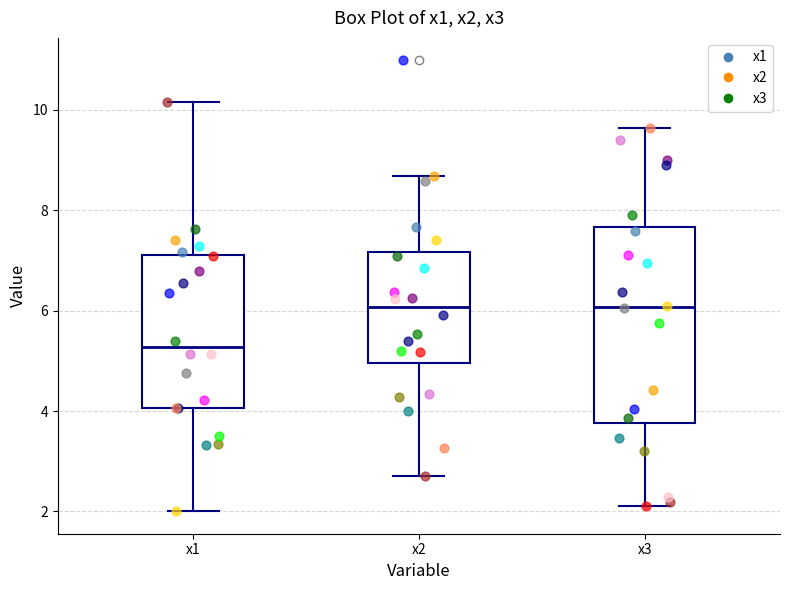

Which box is the tallest, from its lower edge to its upper edge?

x3